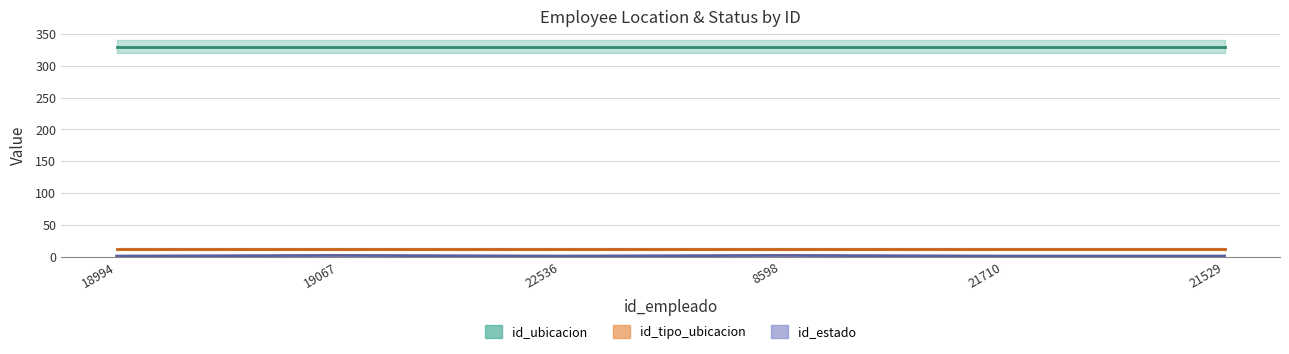

What is the minimum value for id_estado?

1